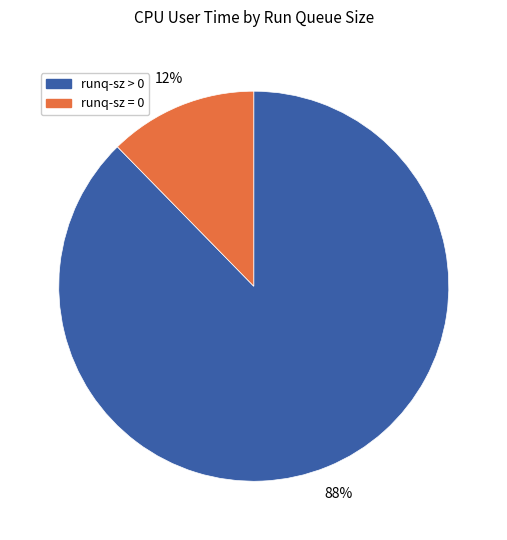

Count the number of slices in the pie.

2